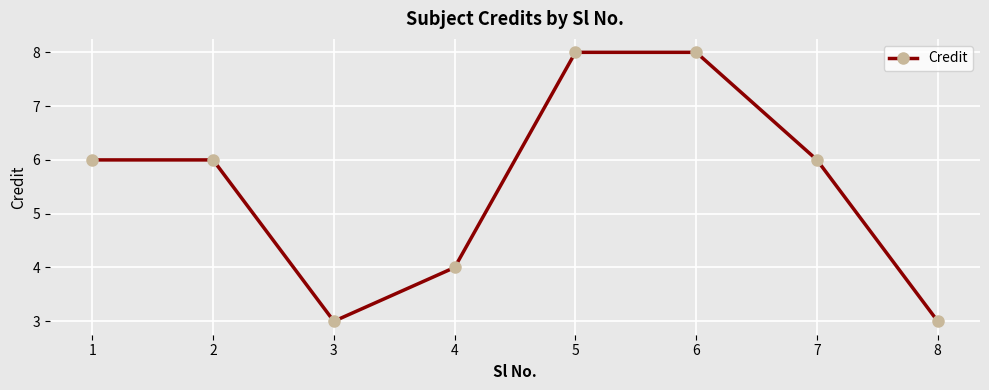

What is the smallest value displayed?

3